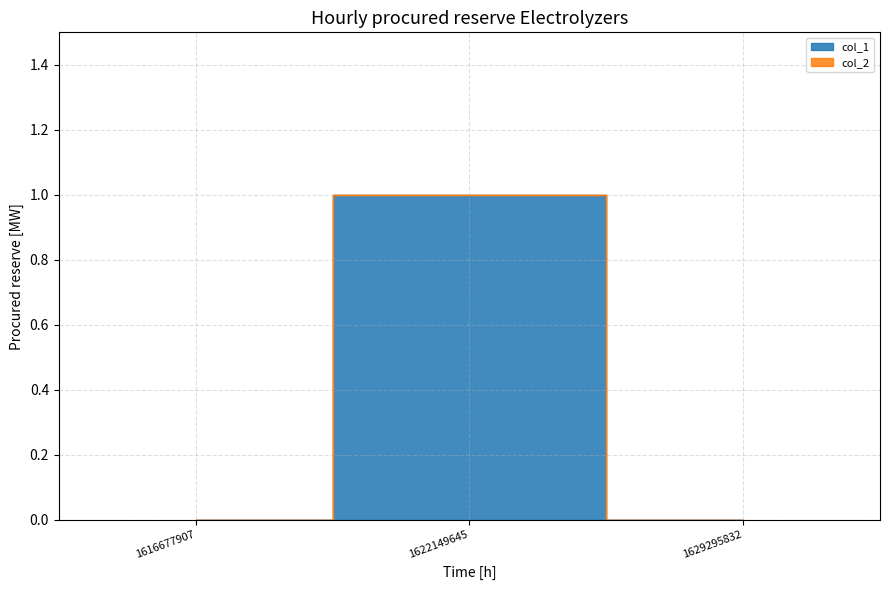

Which label corresponds to the largest value in the chart?

1622149645